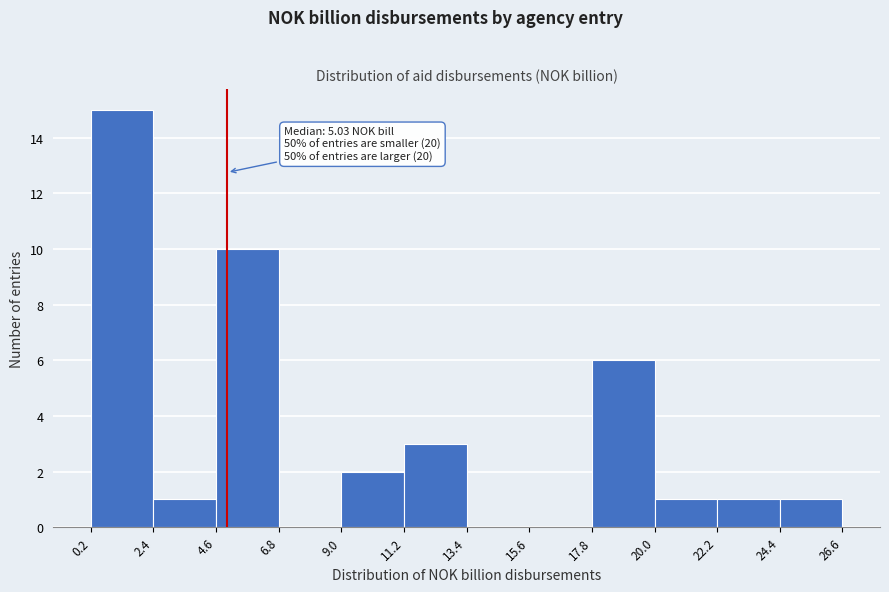

Which range on the x-axis has the tallest bar?

0.2 to 2.4